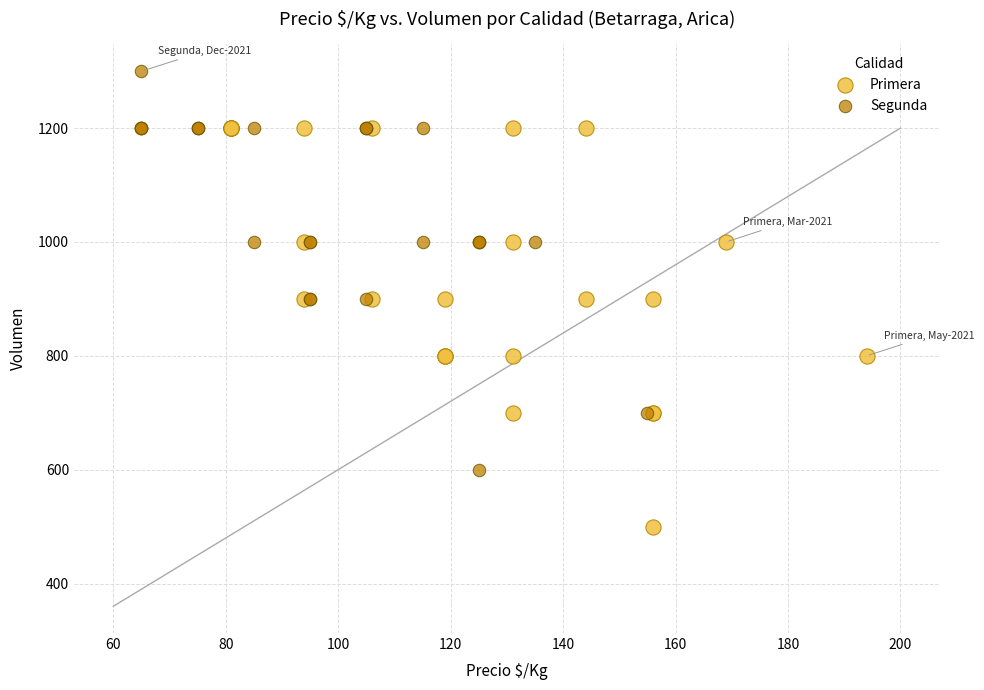

Which series reaches the maximum Y coordinate?

Segunda